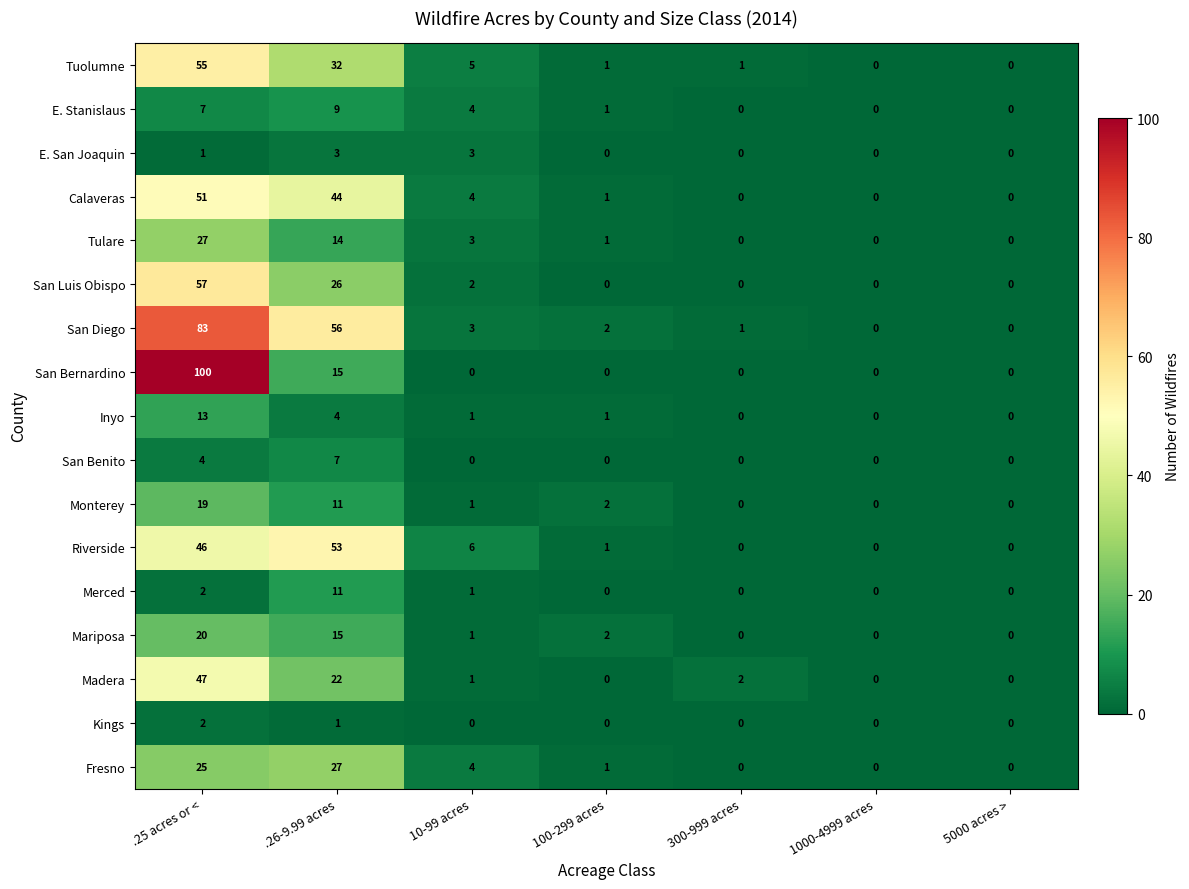

What is the difference between the maximum and minimum values in the San Diego series?

83